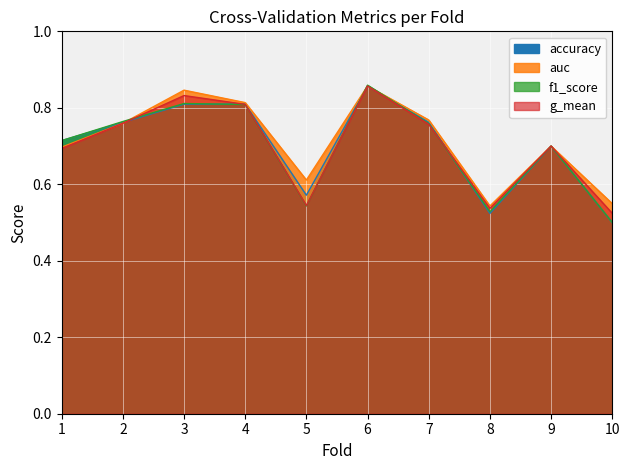

Which series changed the most between 2 and 3?

auc